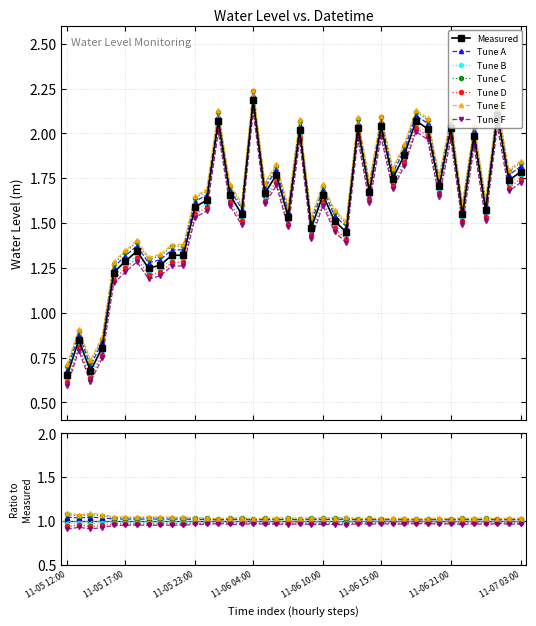

The value at 2023-11-05 22:00 is 1.9. True or false?

False